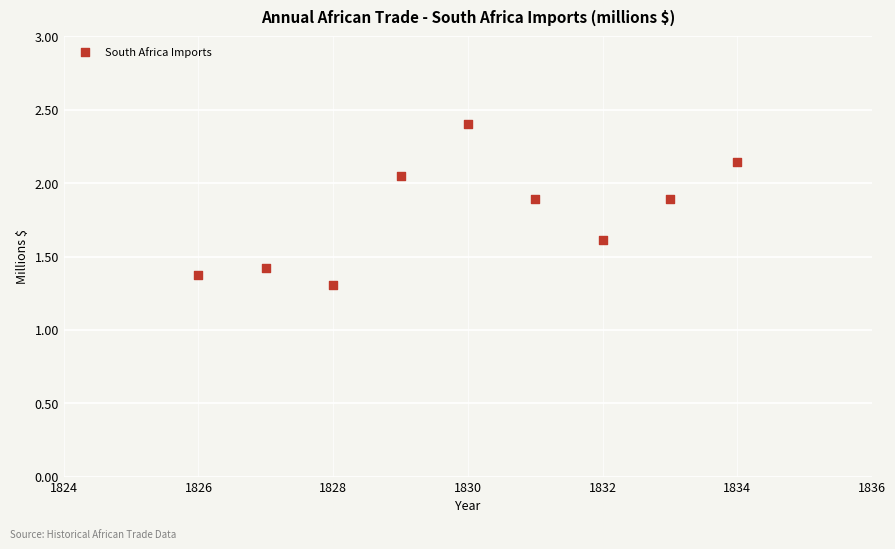

What Y value in the scatter plot is closest to 1?

1.3